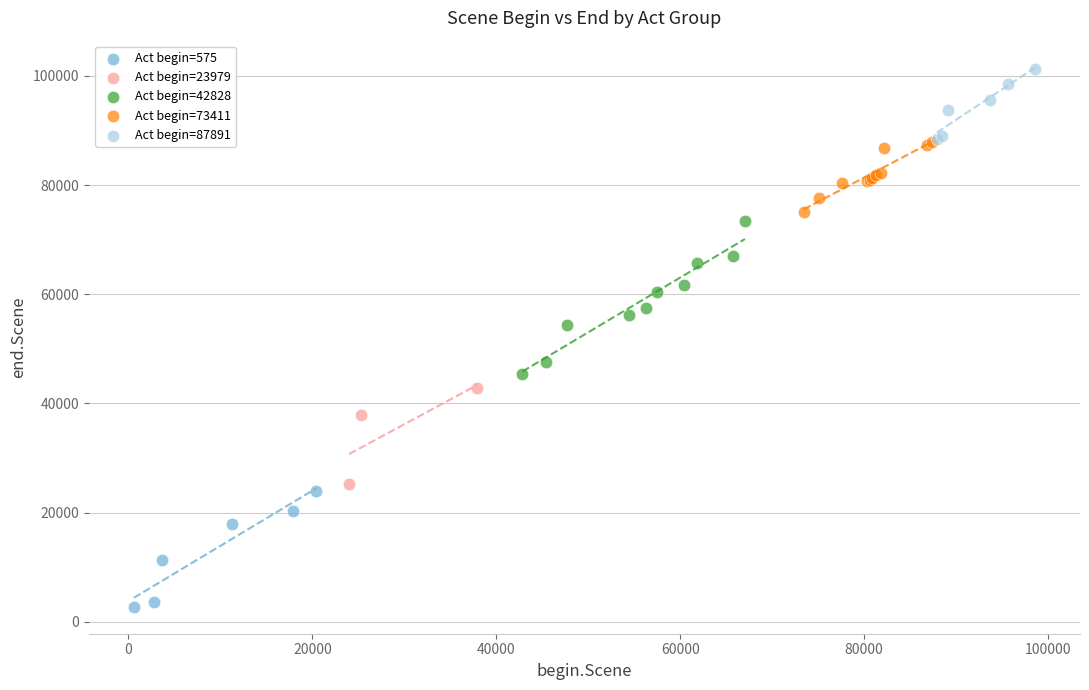

Which series contains the highest Y value?

Act begin=87891